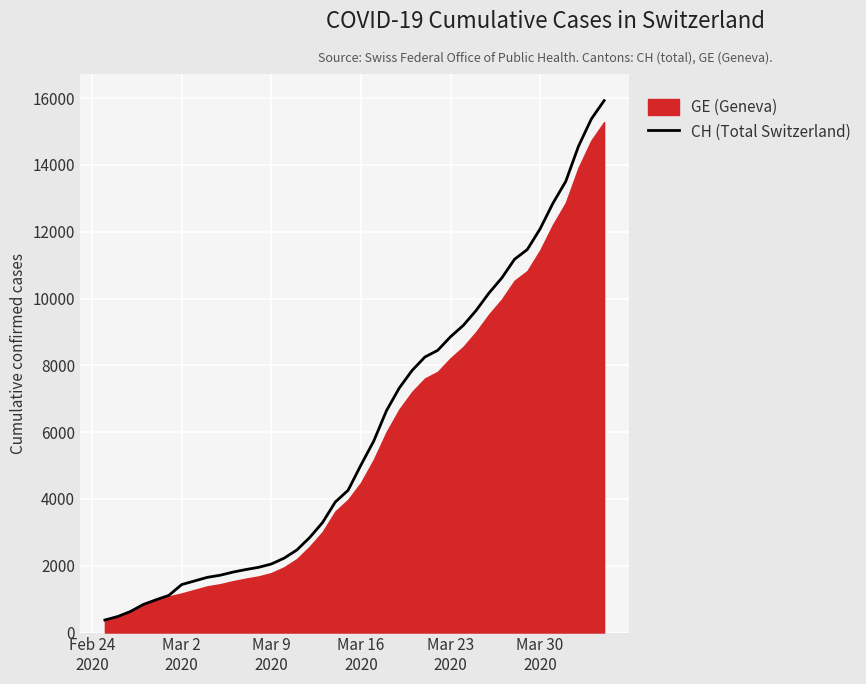

True or false: there are more than 0 points higher than both neighbors.

False